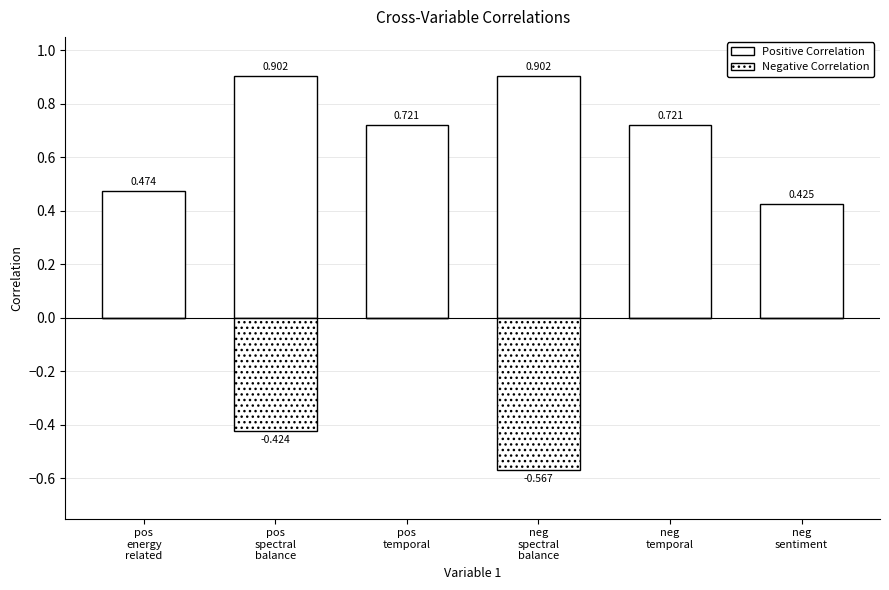

What is the label of the 1st bar from the left?

pos
energy
related